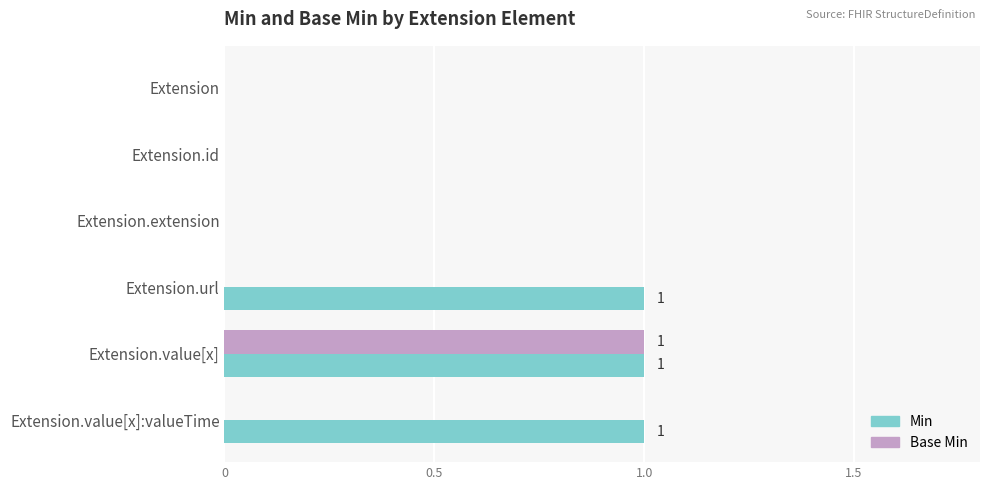

At which category is the sum across all series the highest?

Extension.value[x]